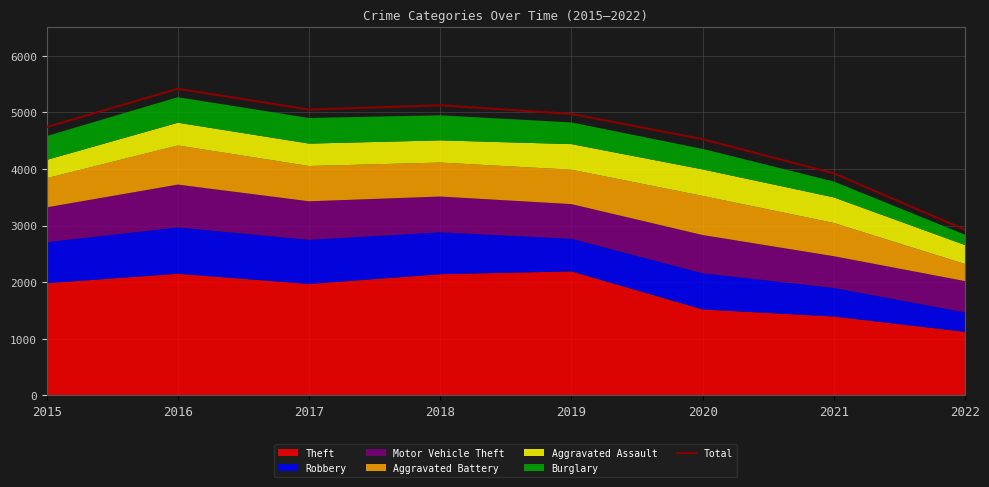

The chart shows a value of 2519 at 2021. True or false?

False